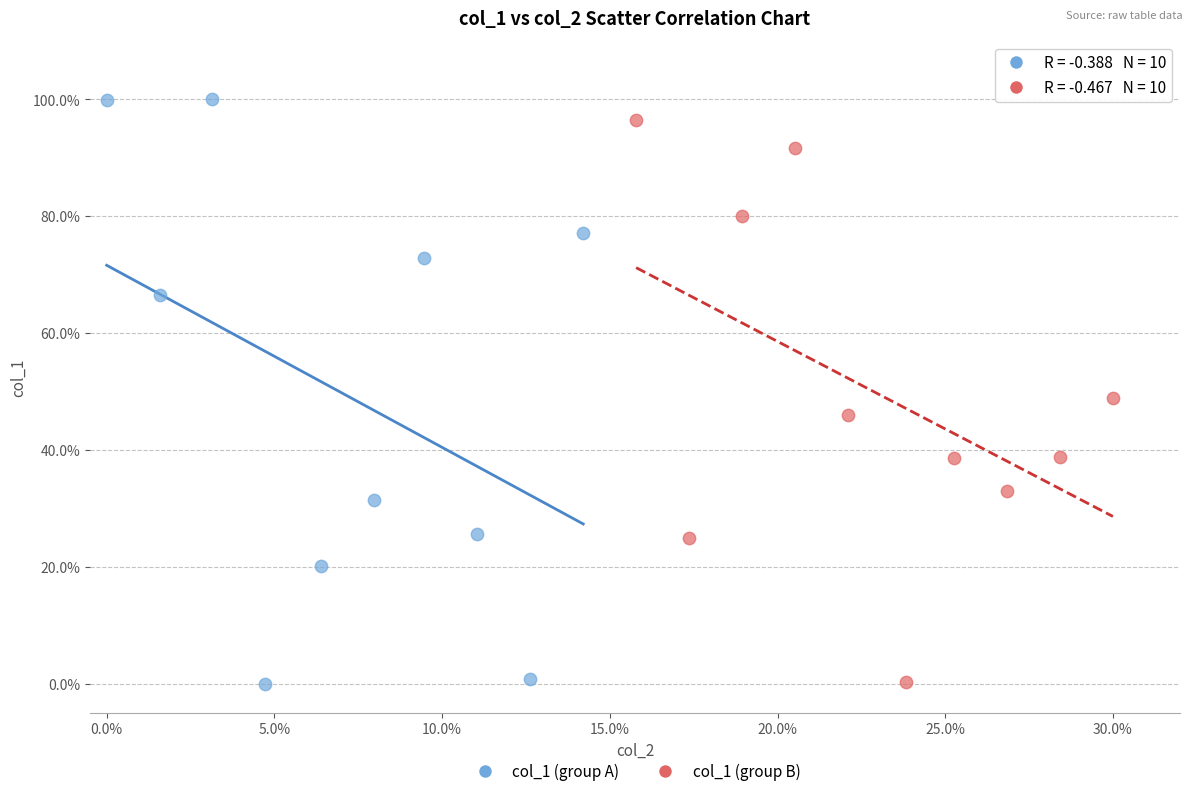

Which series has the largest Y range (max minus min)?

col_1 (group A)